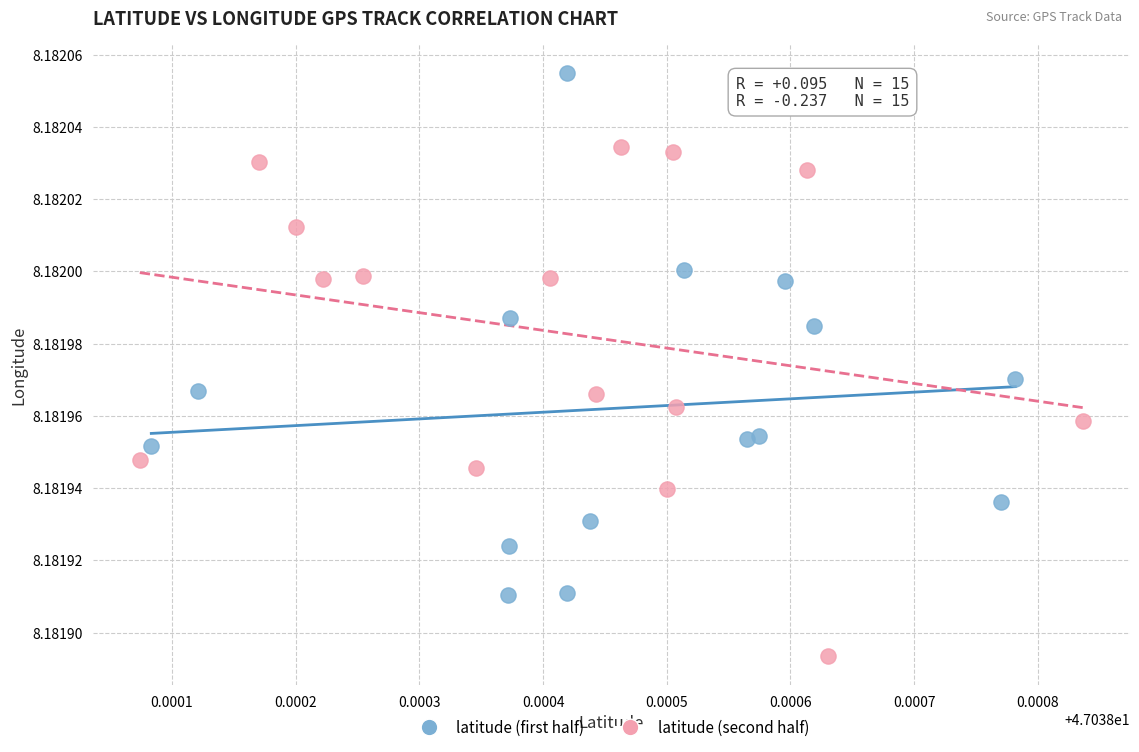

Which series reaches the maximum Y coordinate?

latitude (first half)